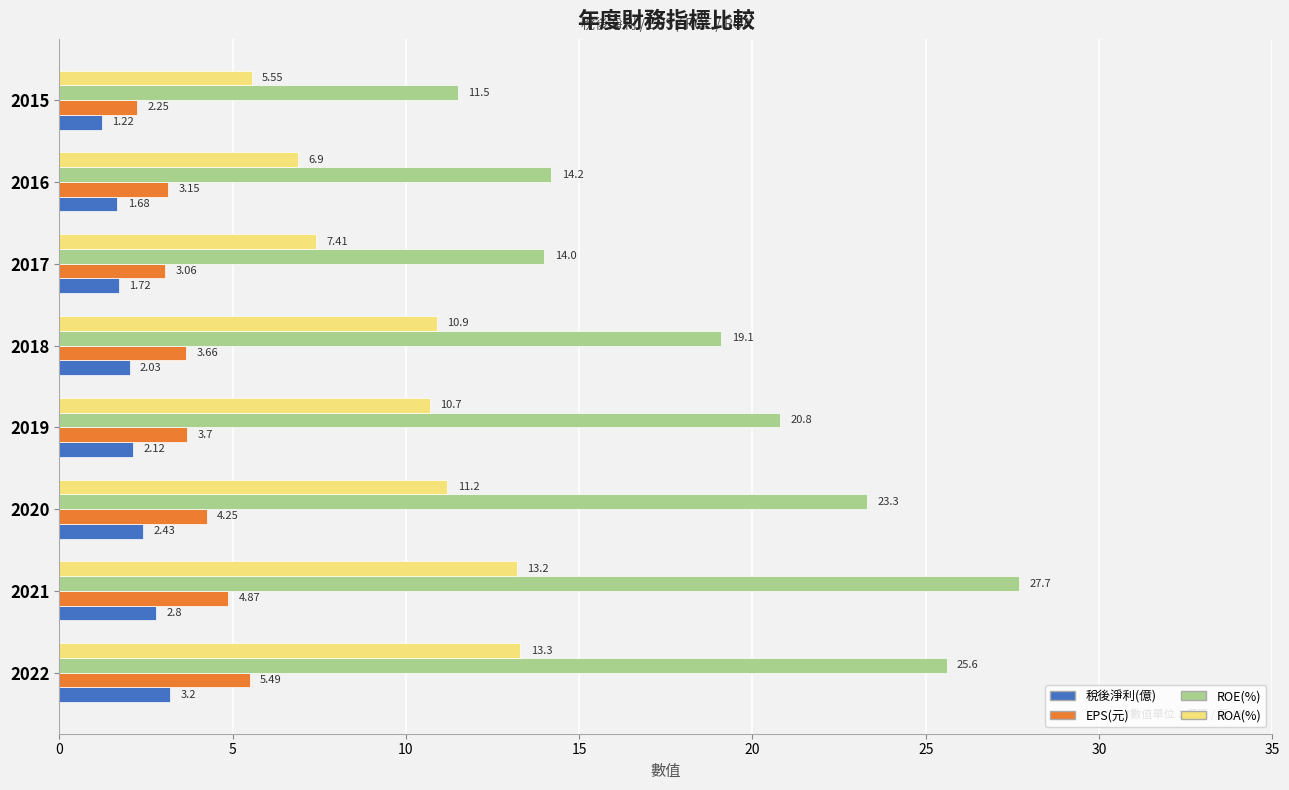

Rank the categories by ROE(%) value from lowest to highest.

2015, 2017, 2016, 2018, 2019, 2020, 2022, 2021